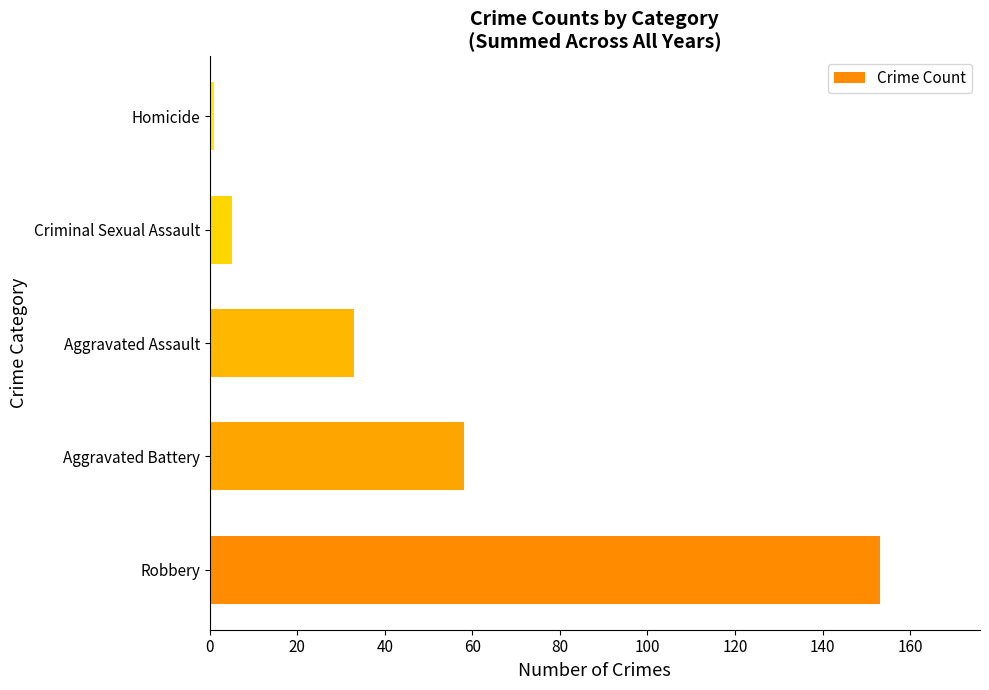

What is the difference between the second highest and second lowest values?

53